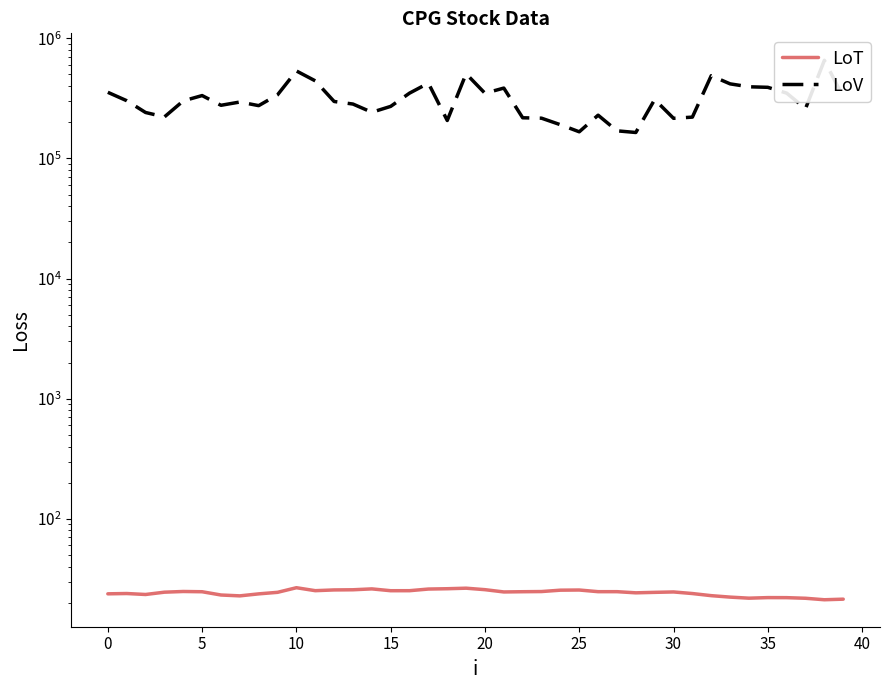

What is the value of the Close Price point at the 37th from the left?

22.1